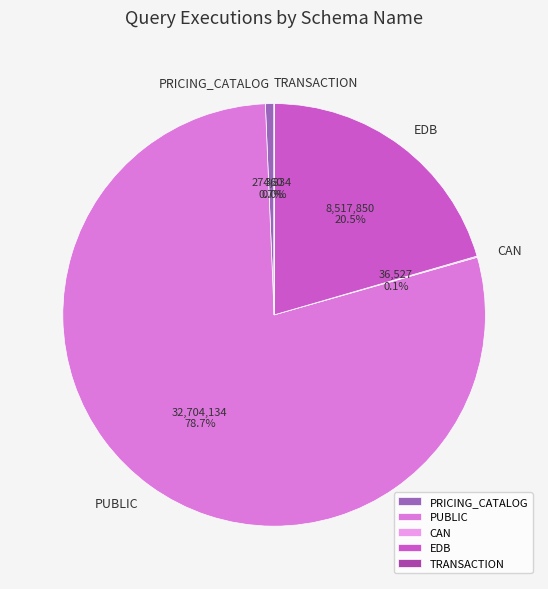

What portion of the pie excludes PRICING_CATALOG?

99.3%